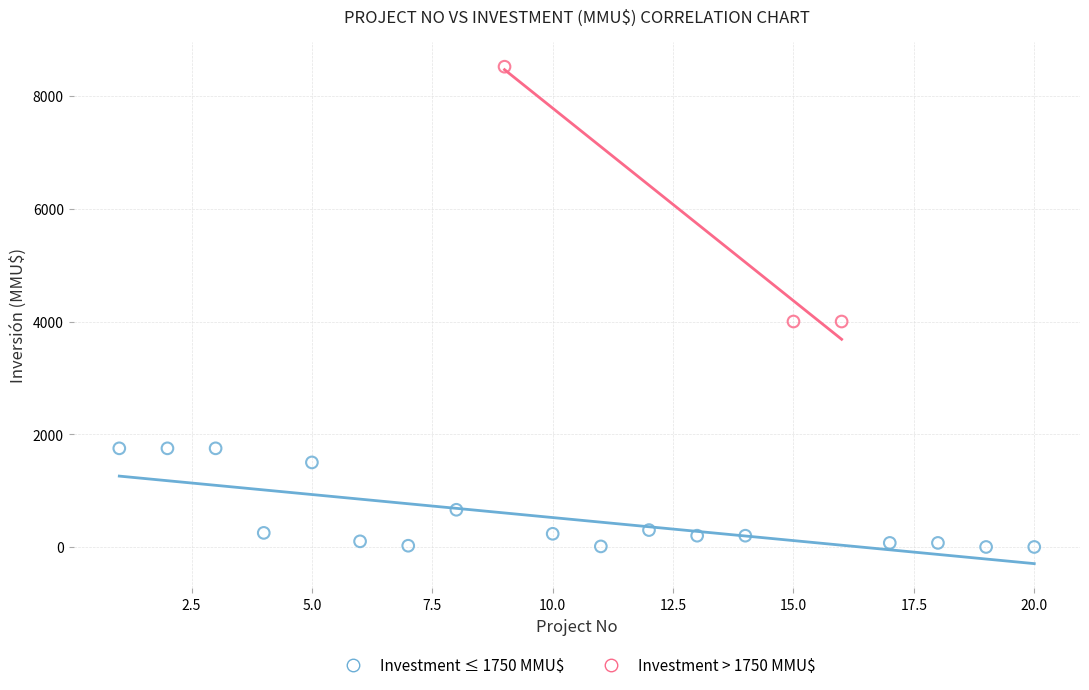

Which series reaches the maximum Y coordinate?

Investment > 1750 MMU$